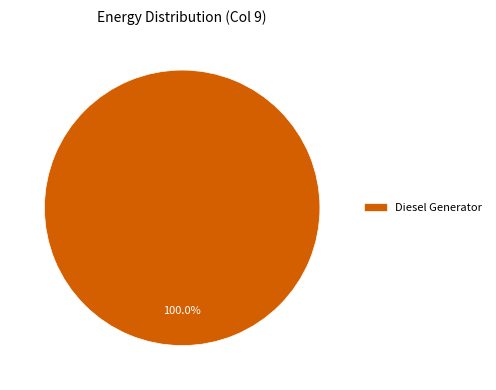

Which category accounts for the majority?

Diesel Generator